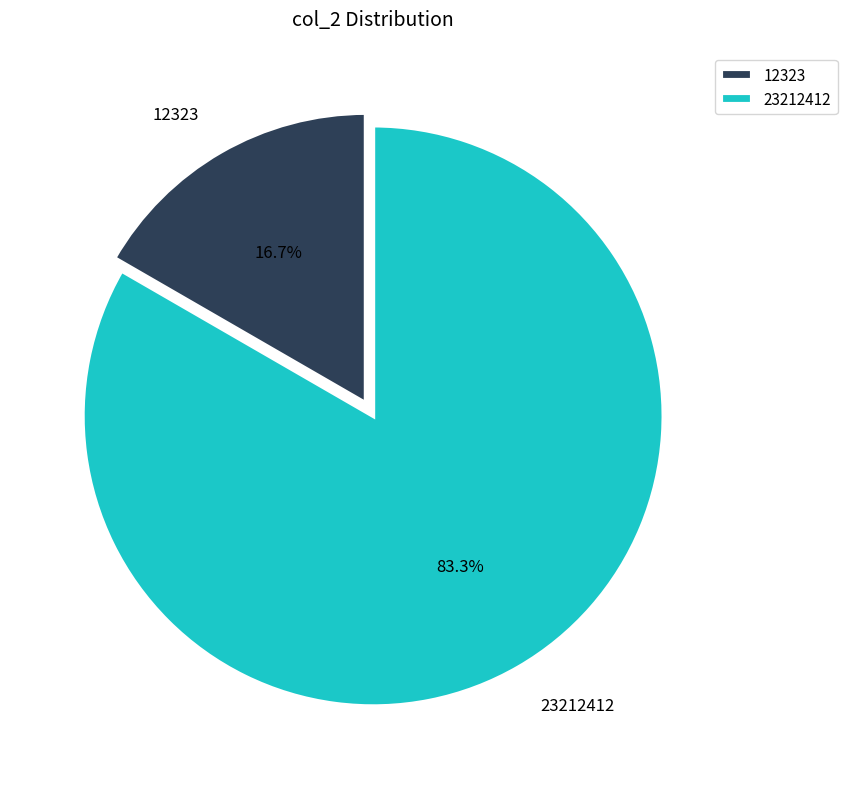

Is there any slice that represents more than half of the pie?

Yes